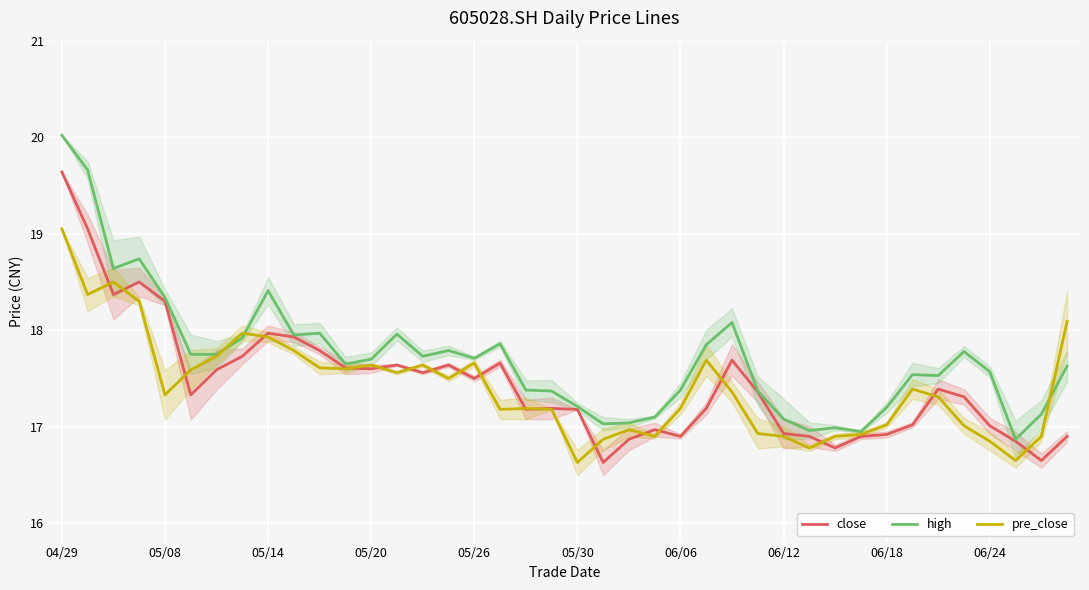

Which label corresponds to the largest value in the chart?

04/29